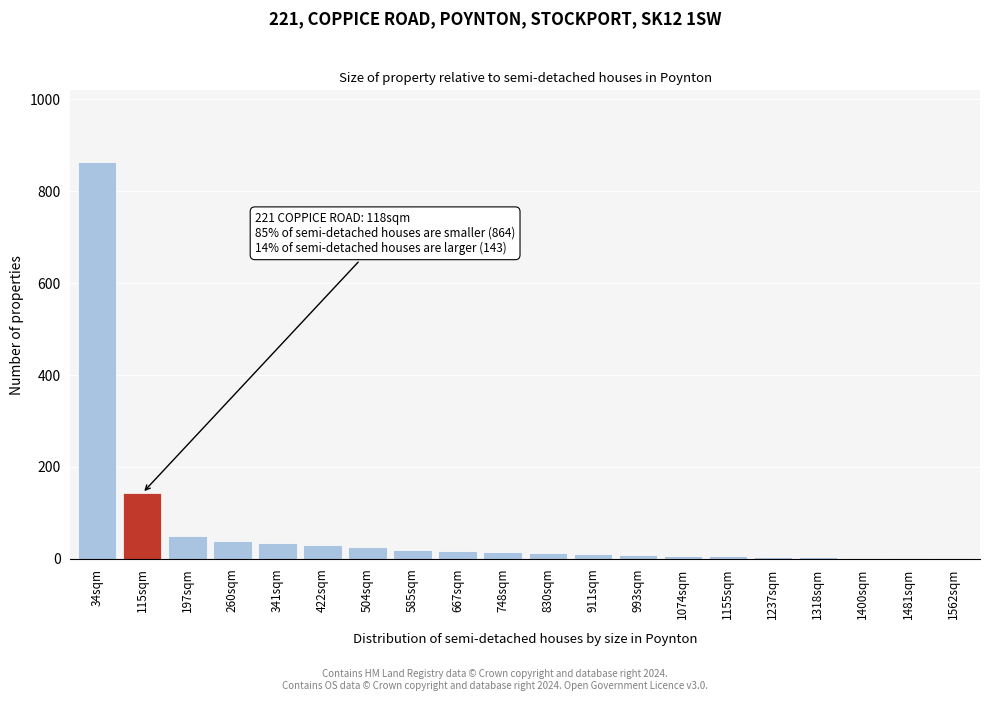

The value at 34sqm is 1318. True or false?

False